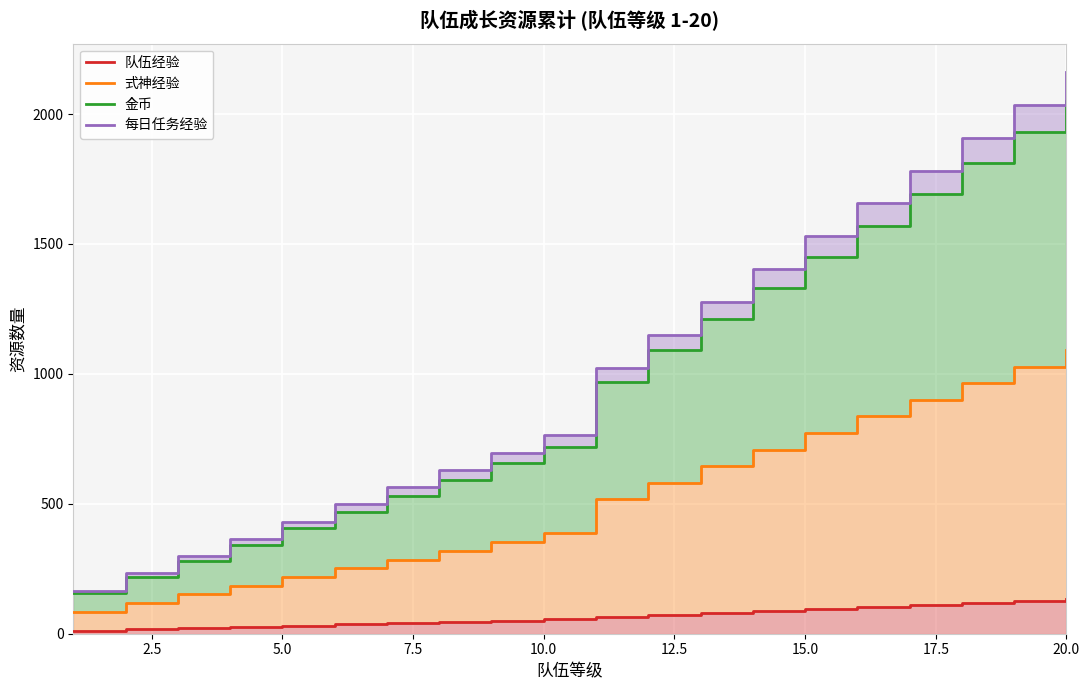

Rank the series by their maximum value, from lowest to highest.

队伍经验, 式神经验, 金币, 每日任务经验